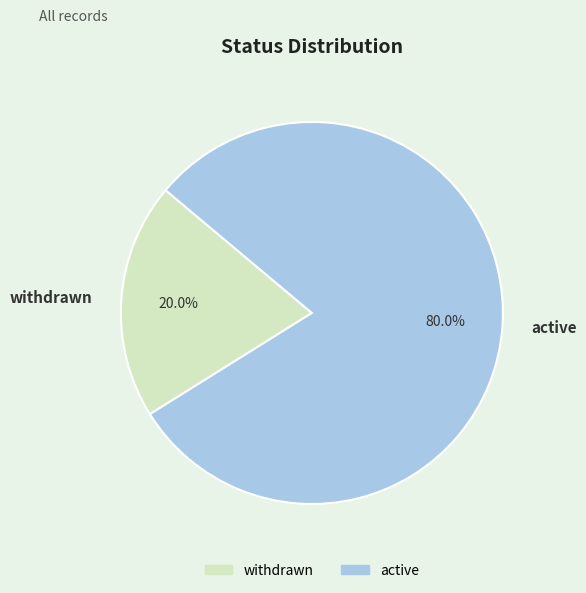

Combined, do withdrawn and active account for over 50%?

Yes